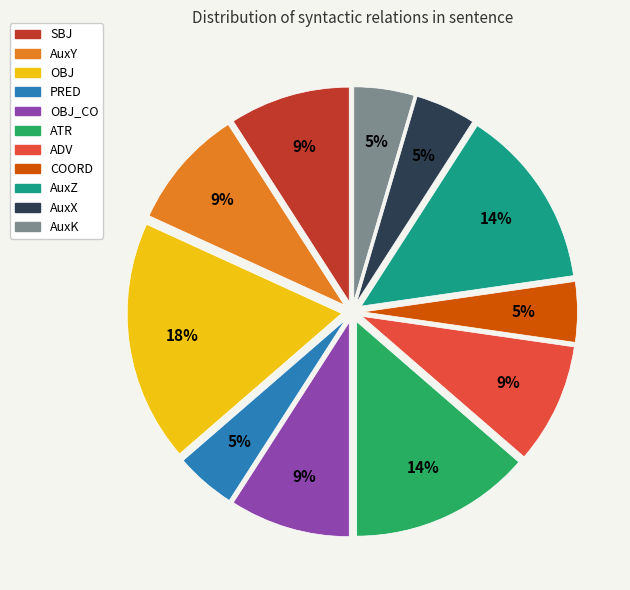

To the nearest percent, what is the average slice percentage?

9%